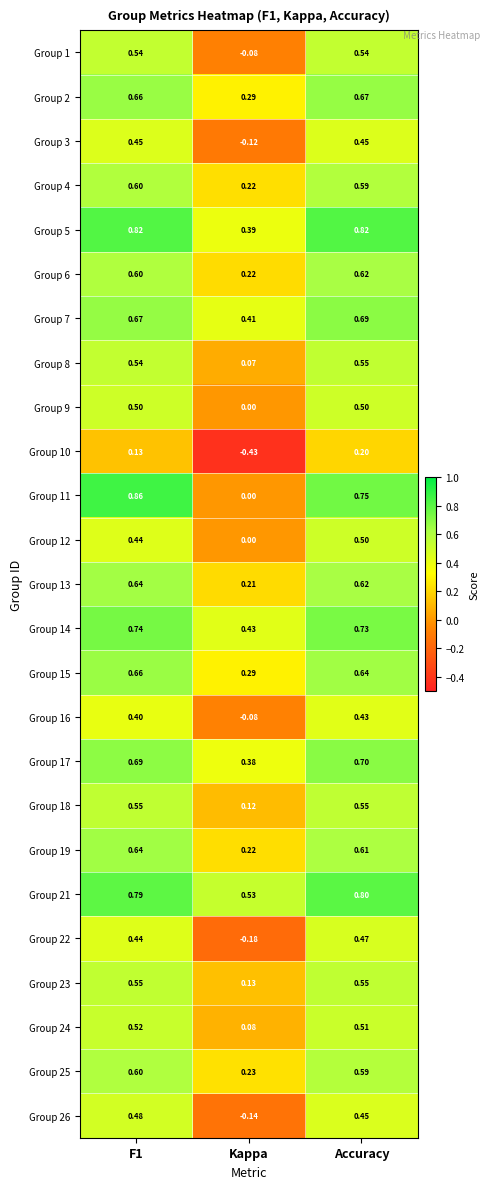

At which category is the sum across all series the highest?

Accuracy